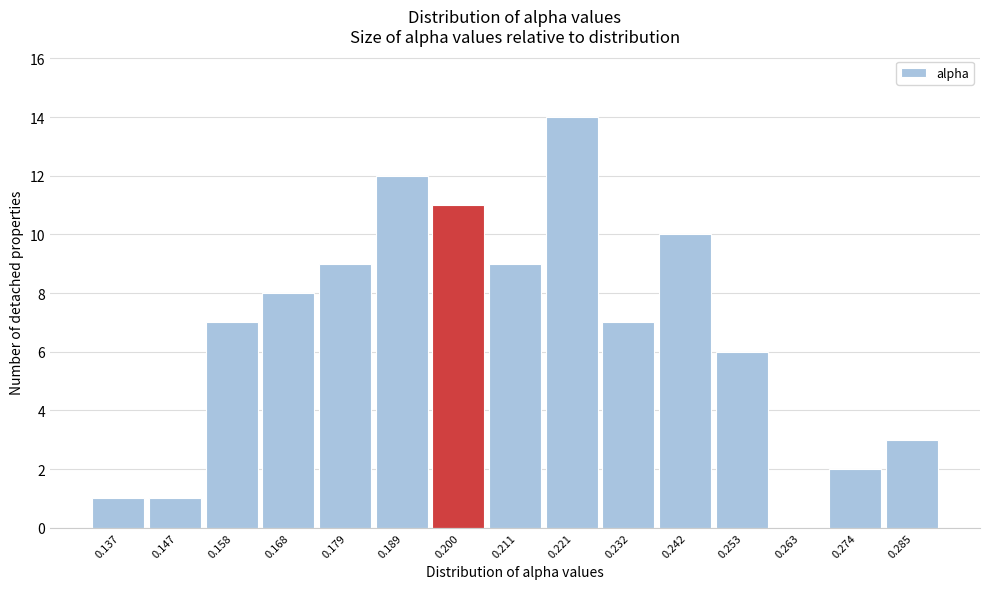

Reading left to right, transcribe all the data shown in this chart.

0.137=1	0.147=1	0.158=7	0.168=8	0.179=9	0.189=12	0.200=11	0.211=9	0.221=14	0.232=7	0.242=10	0.253=6	0.263=0	0.274=2	0.285=3